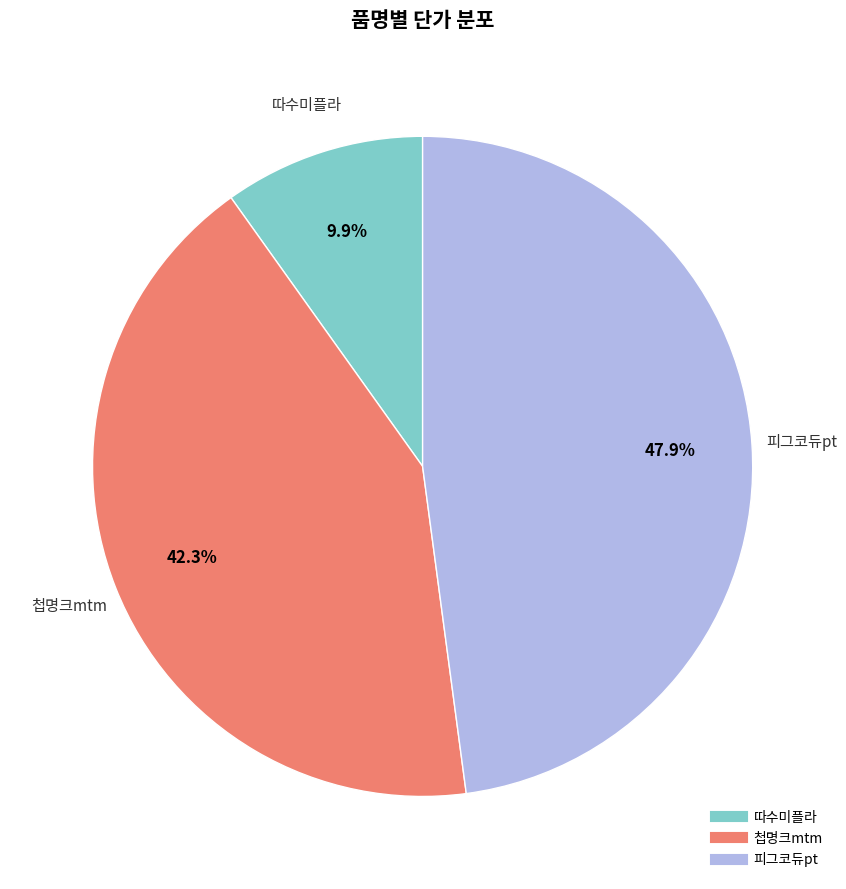

To the nearest percent, what is the difference between the 첩명크mtm and 피그코듀pt slice percentages?

6%